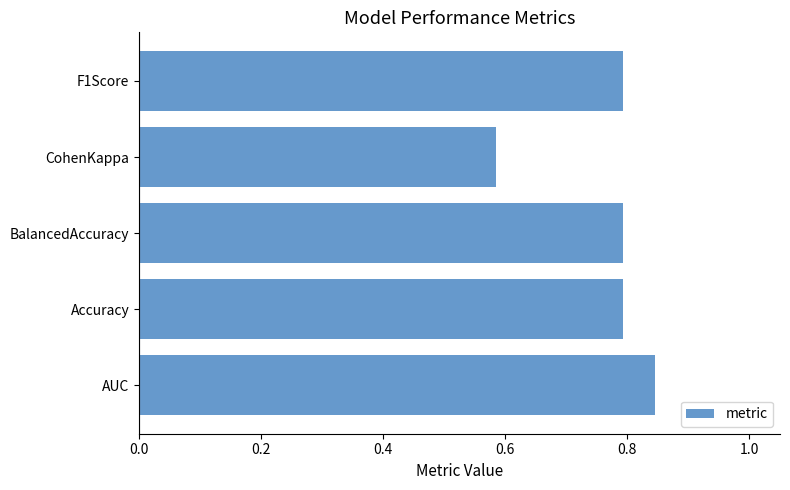

Are the bars horizontal?

Yes